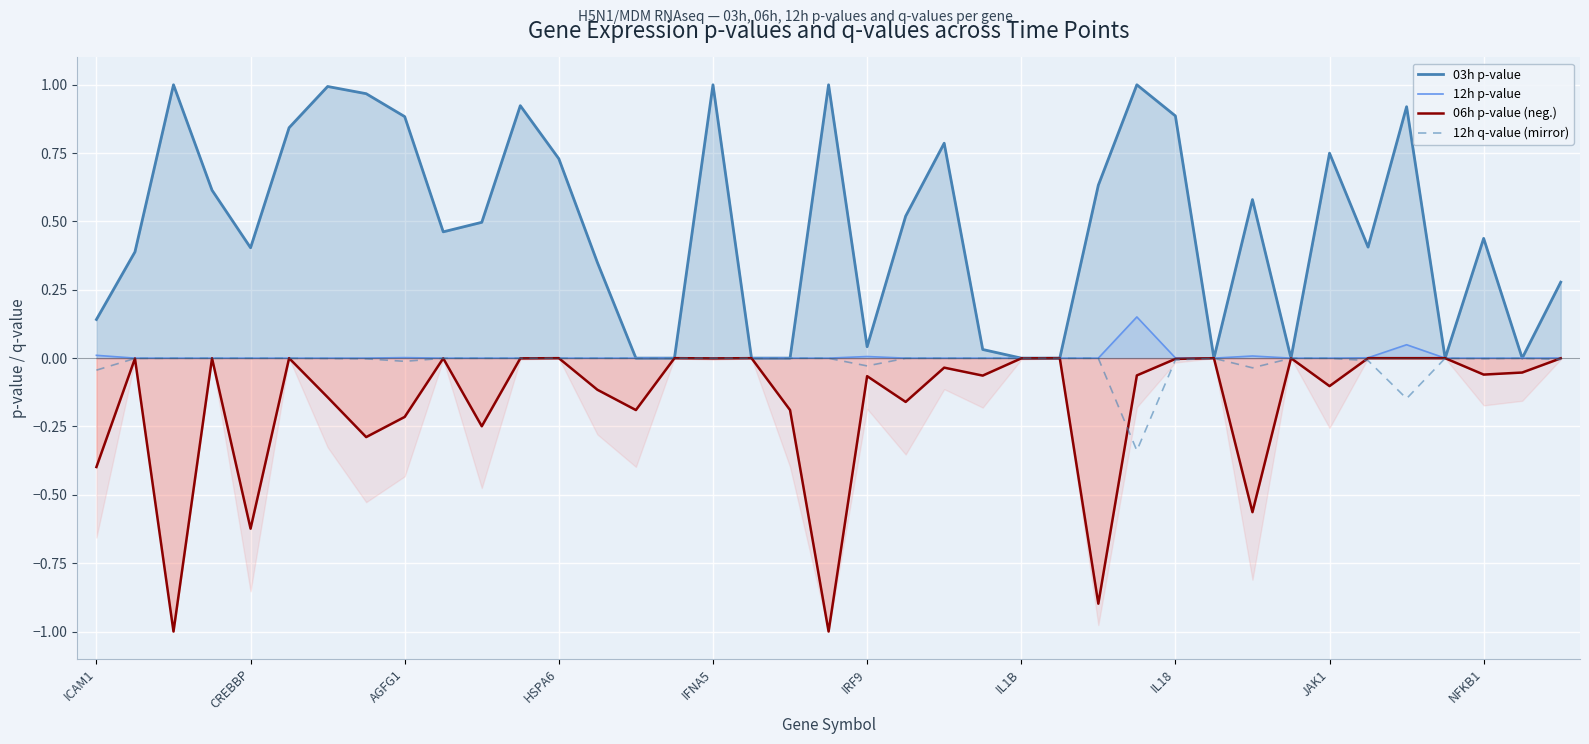

At 38, list the series in order from largest to smallest.

03h p-value, 12h p-value, 06h p-value (neg.), 12h q-value (mirror)